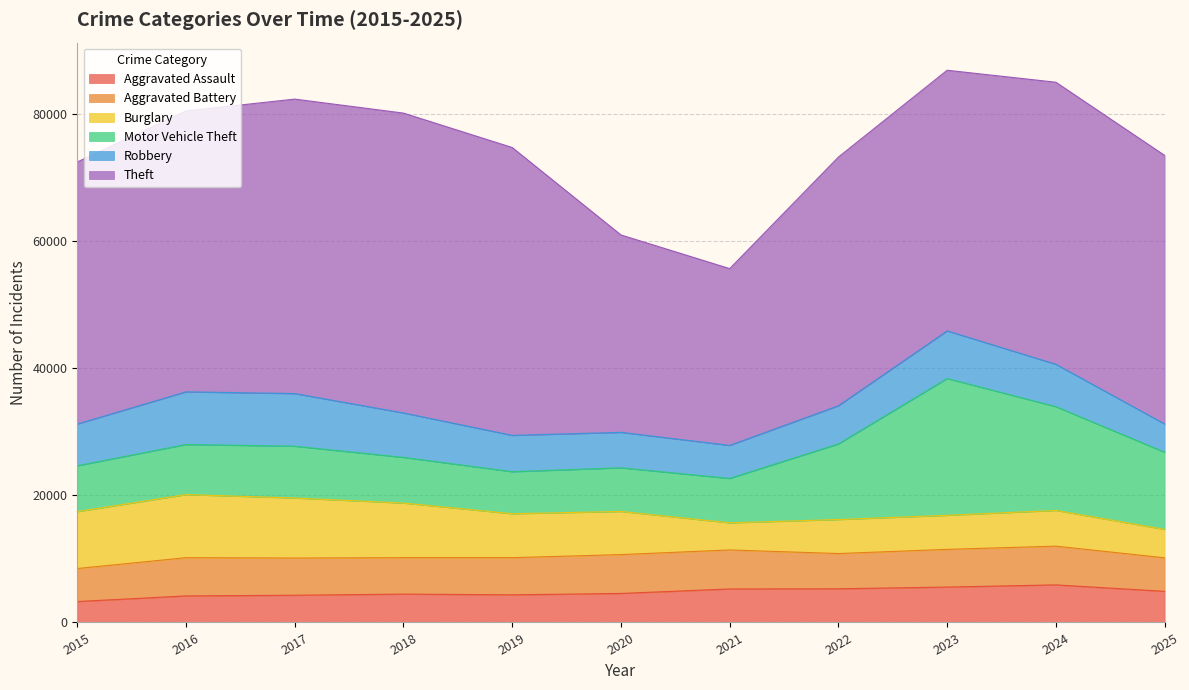

What is the lowest value of the Aggravated Assault series?

3297